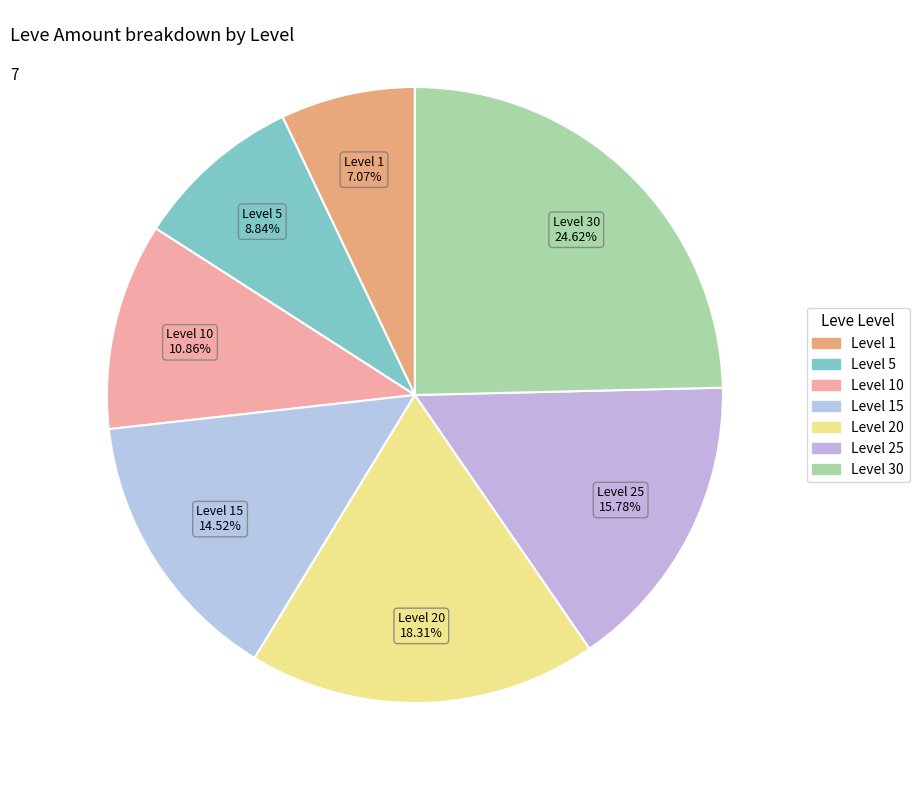

True or false: Level 15 accounts for 15% of the total.

True